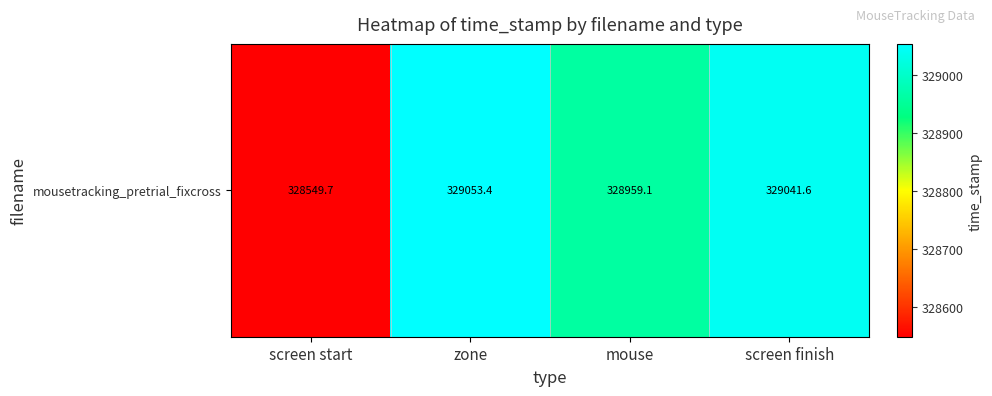

Reading left to right, extract all data points from this chart.

screen start=328549.7	zone=329053.4	mouse=328959.1	screen finish=329041.6